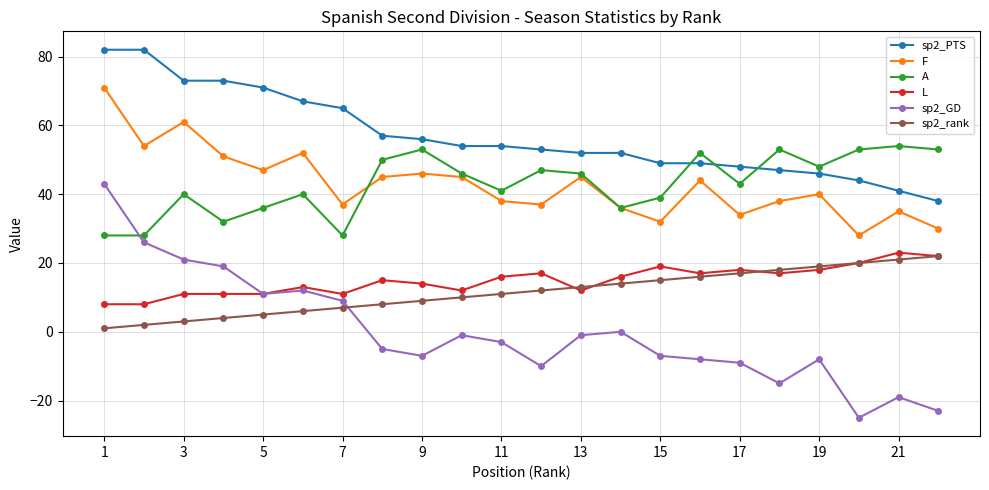

True or false: F and sp2_PTS intersect in this chart.

False